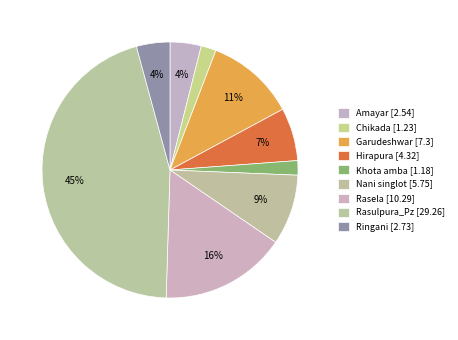

How many segments does this pie chart have?

9